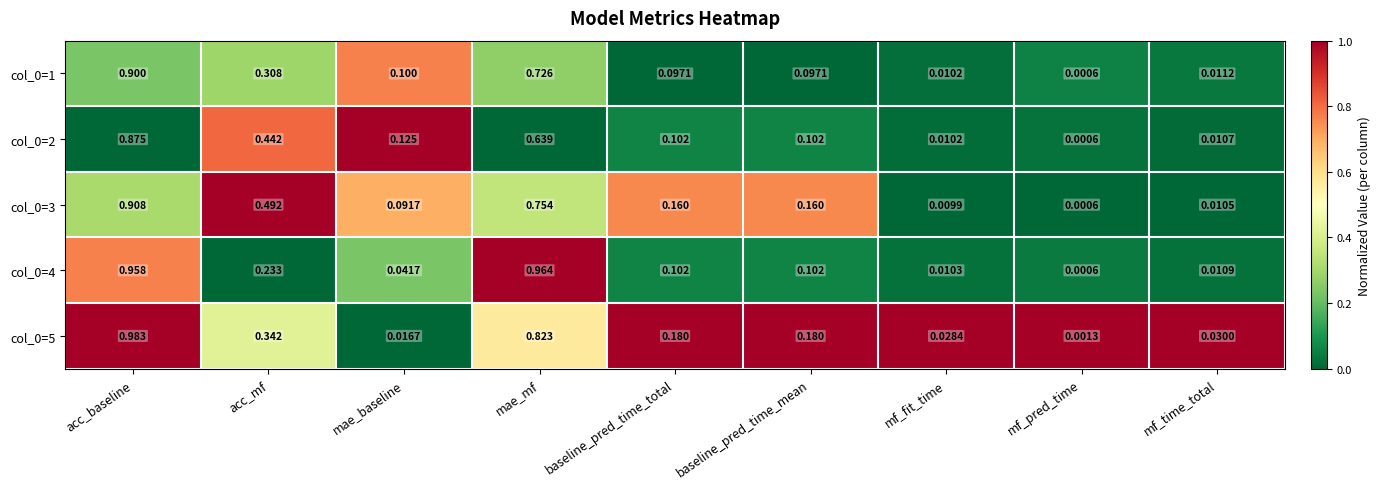

Where is col_0=3 nearest to the value 0?

mf_pred_time